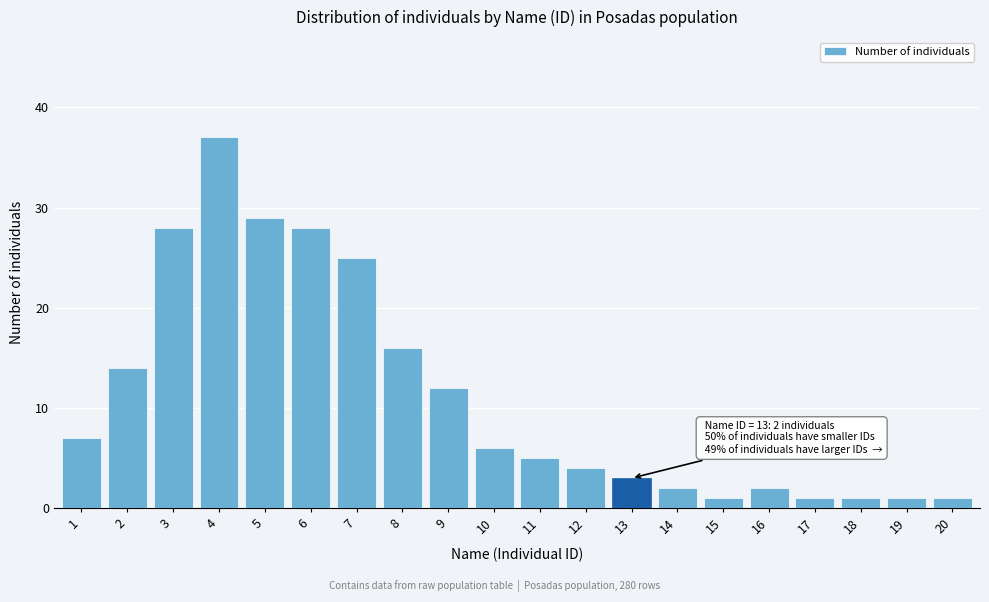

Reading left to right, list all the values displayed in this chart.

1=7	2=14	3=28	4=37	5=29	6=28	7=25	8=16	9=12	10=6	11=5	12=4	13=3	14=2	15=1	16=2	17=1	18=1	19=1	20=1